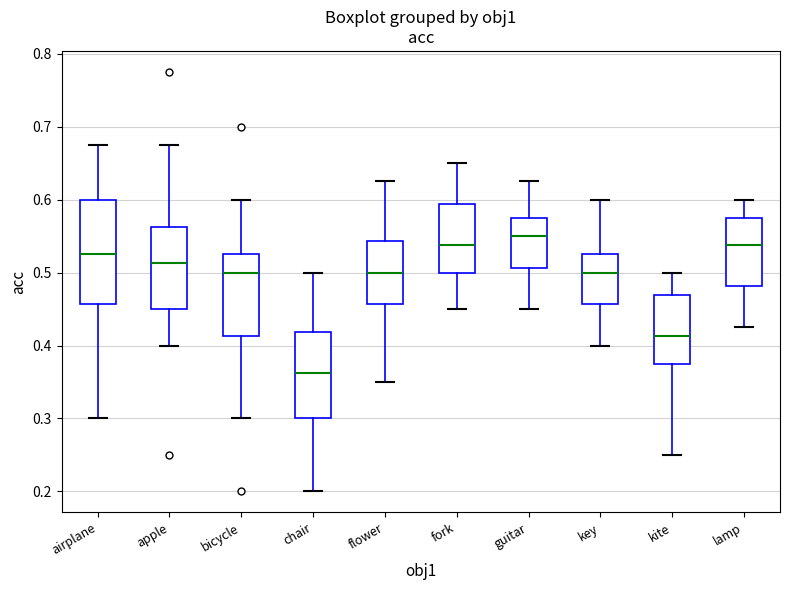

Which box's median line is the lowest?

chair